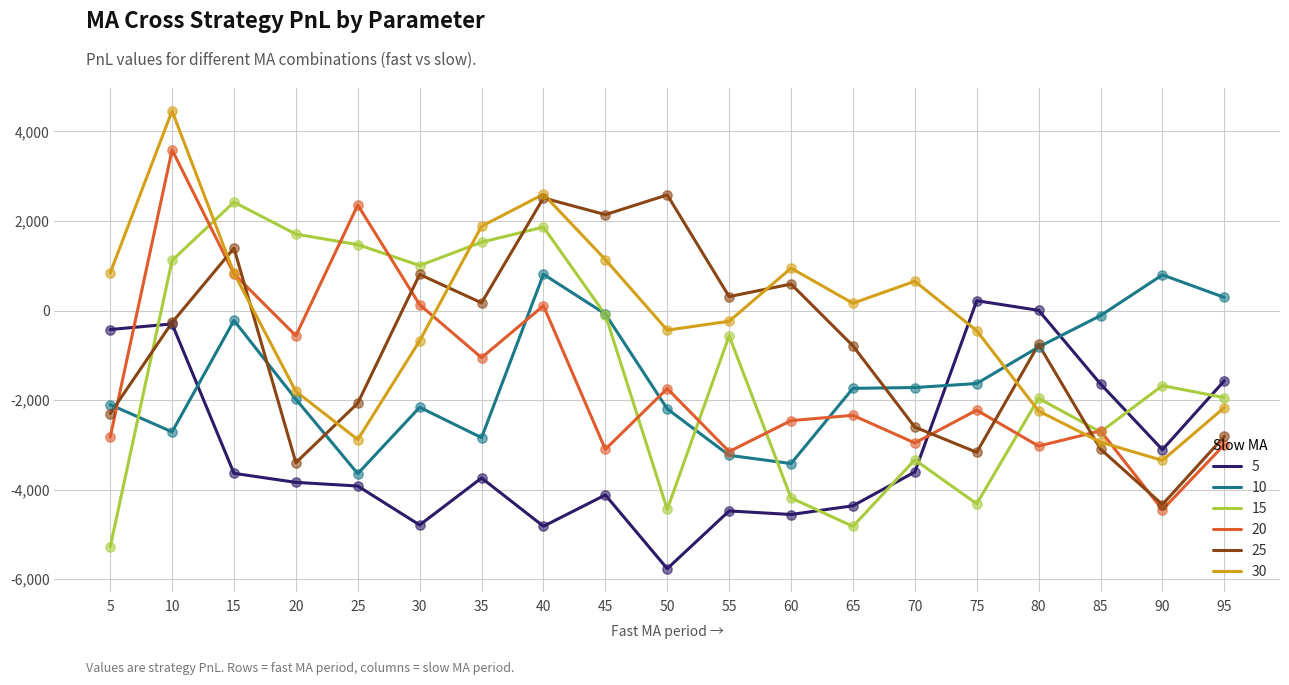

Which series has the largest total across all categories?

30